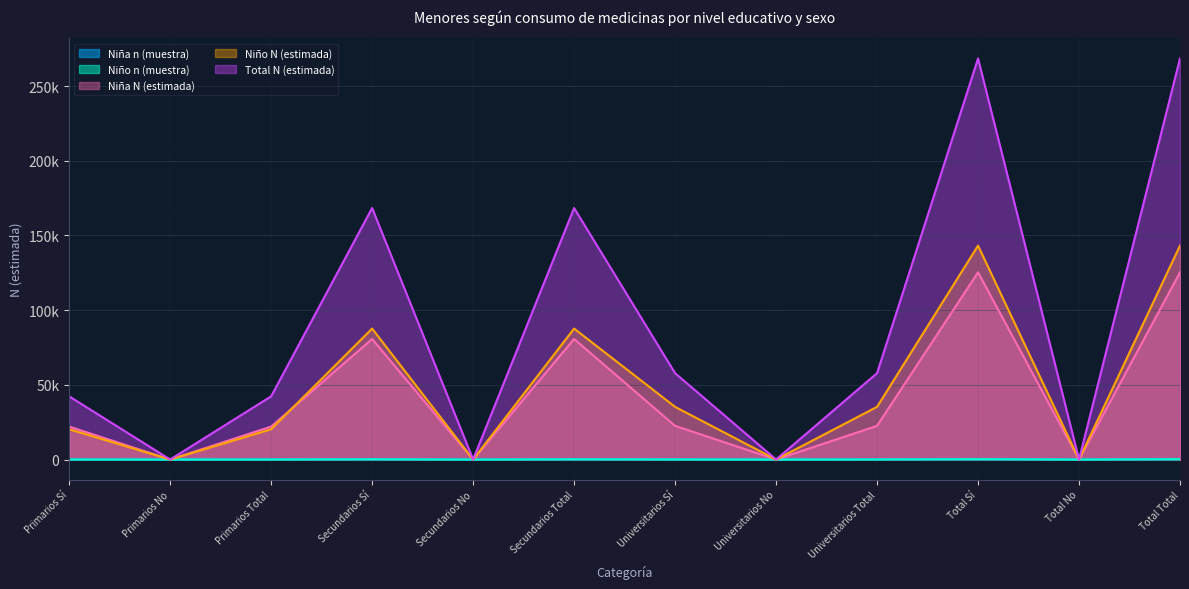

What are all the series names shown in the legend?

Niña n (muestra), Niño n (muestra), Niña N (estimada), Niño N (estimada), Total N (estimada)